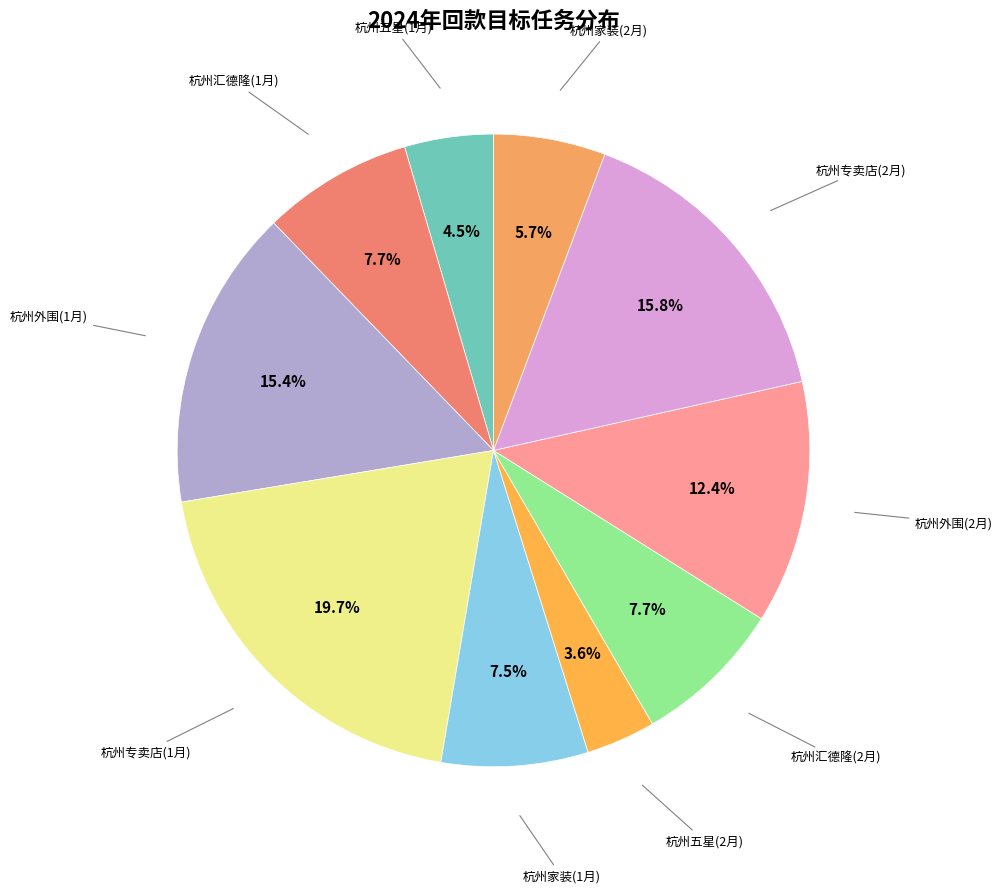

Count the number of slices in the pie.

10